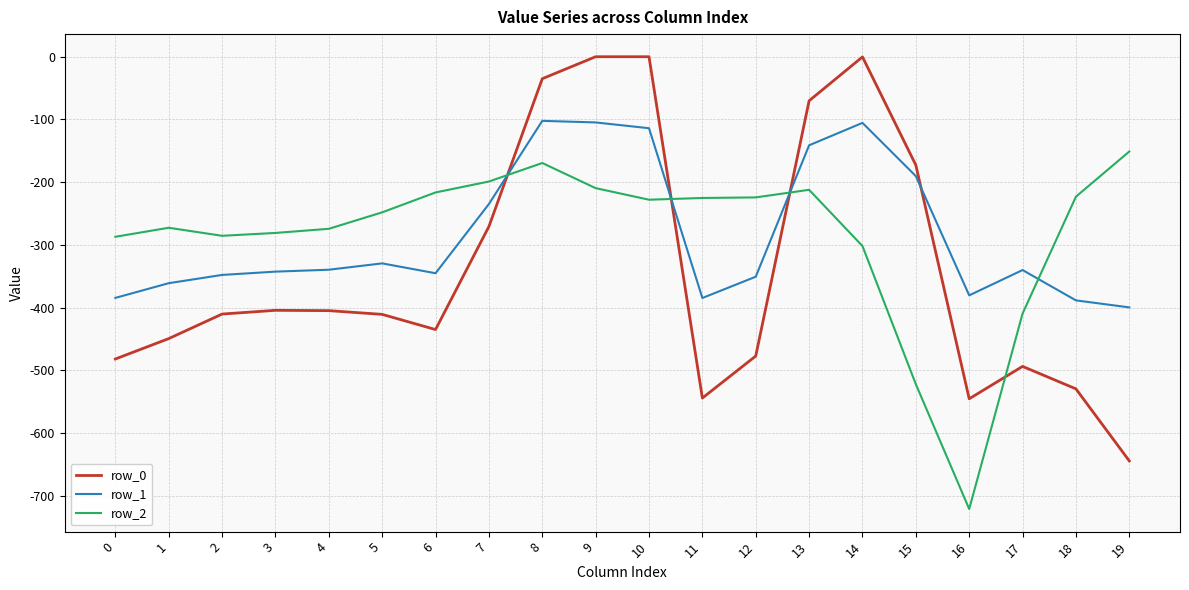

Rank the series by their maximum value, from lowest to highest.

row_2, row_1, row_0